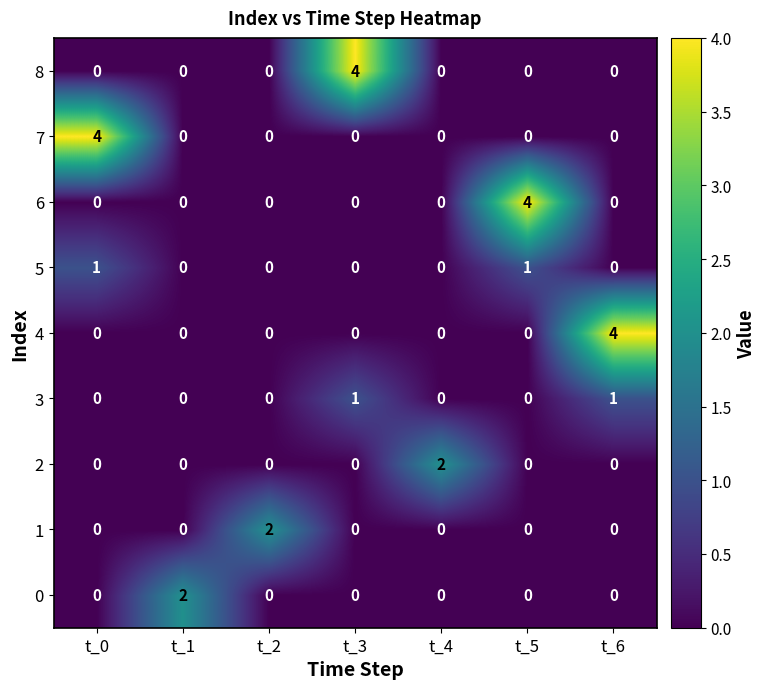

Which series changed the most between t_2 and t_3?

8